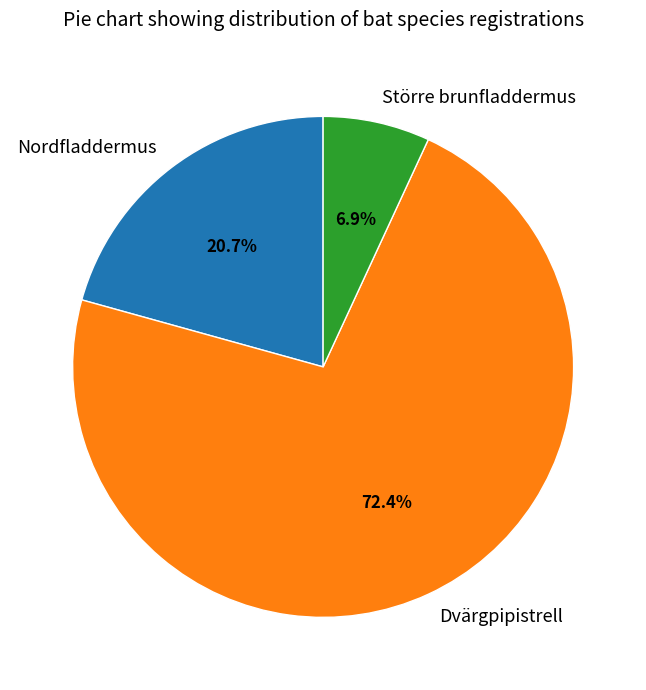

True or false: Större brunfladdermus accounts for 1% of the total.

False